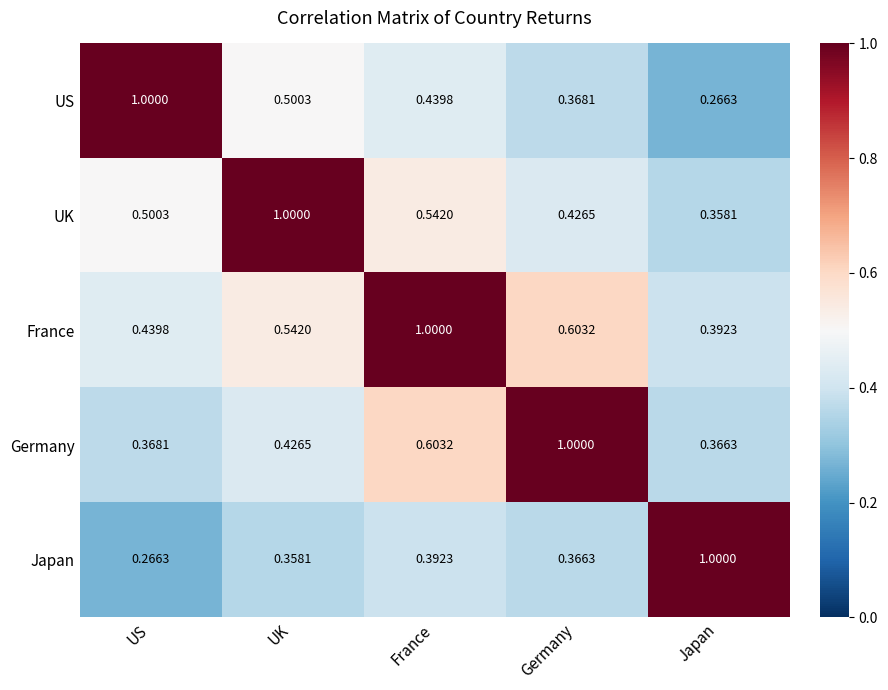

Rank the categories by France value from lowest to highest.

Japan, US, UK, Germany, France